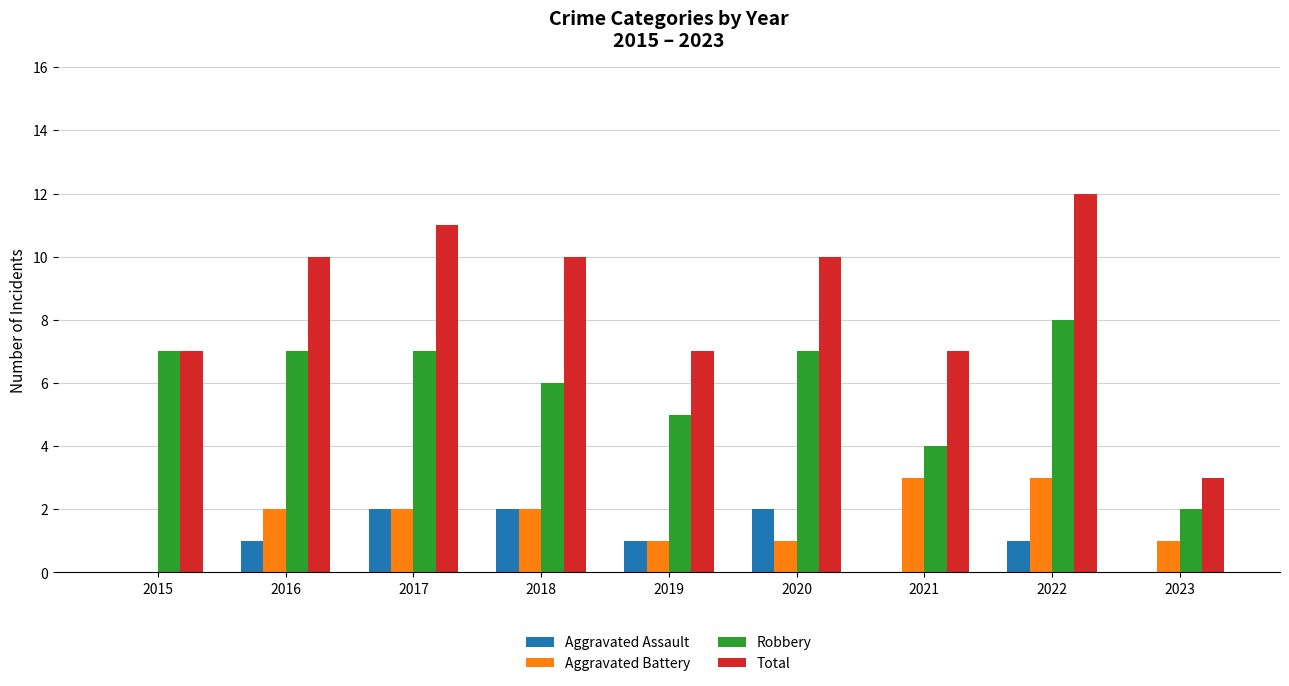

What is the sum of all Robbery values?

53